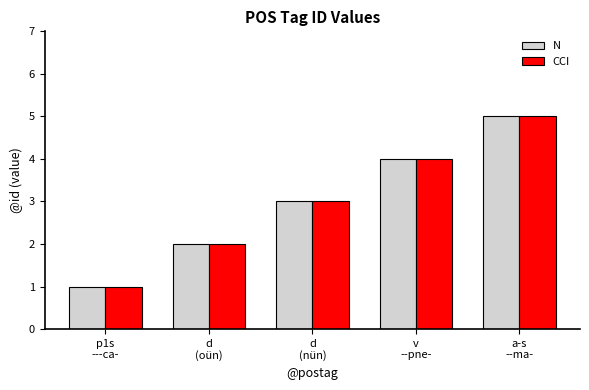

What is the average value of the N series?

3